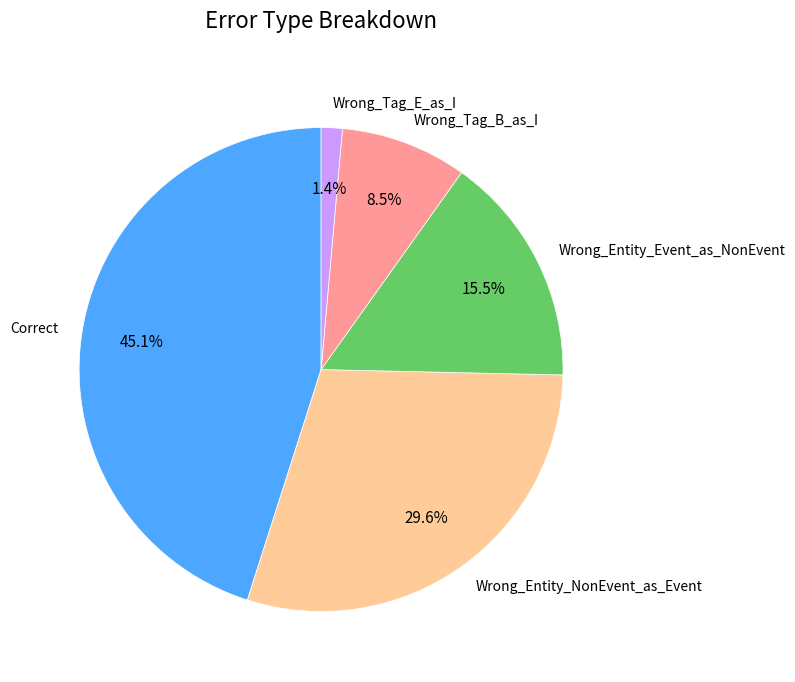

Between Wrong_Tag_E_as_I and Wrong_Entity_NonEvent_as_Event, which is larger?

Wrong_Entity_NonEvent_as_Event